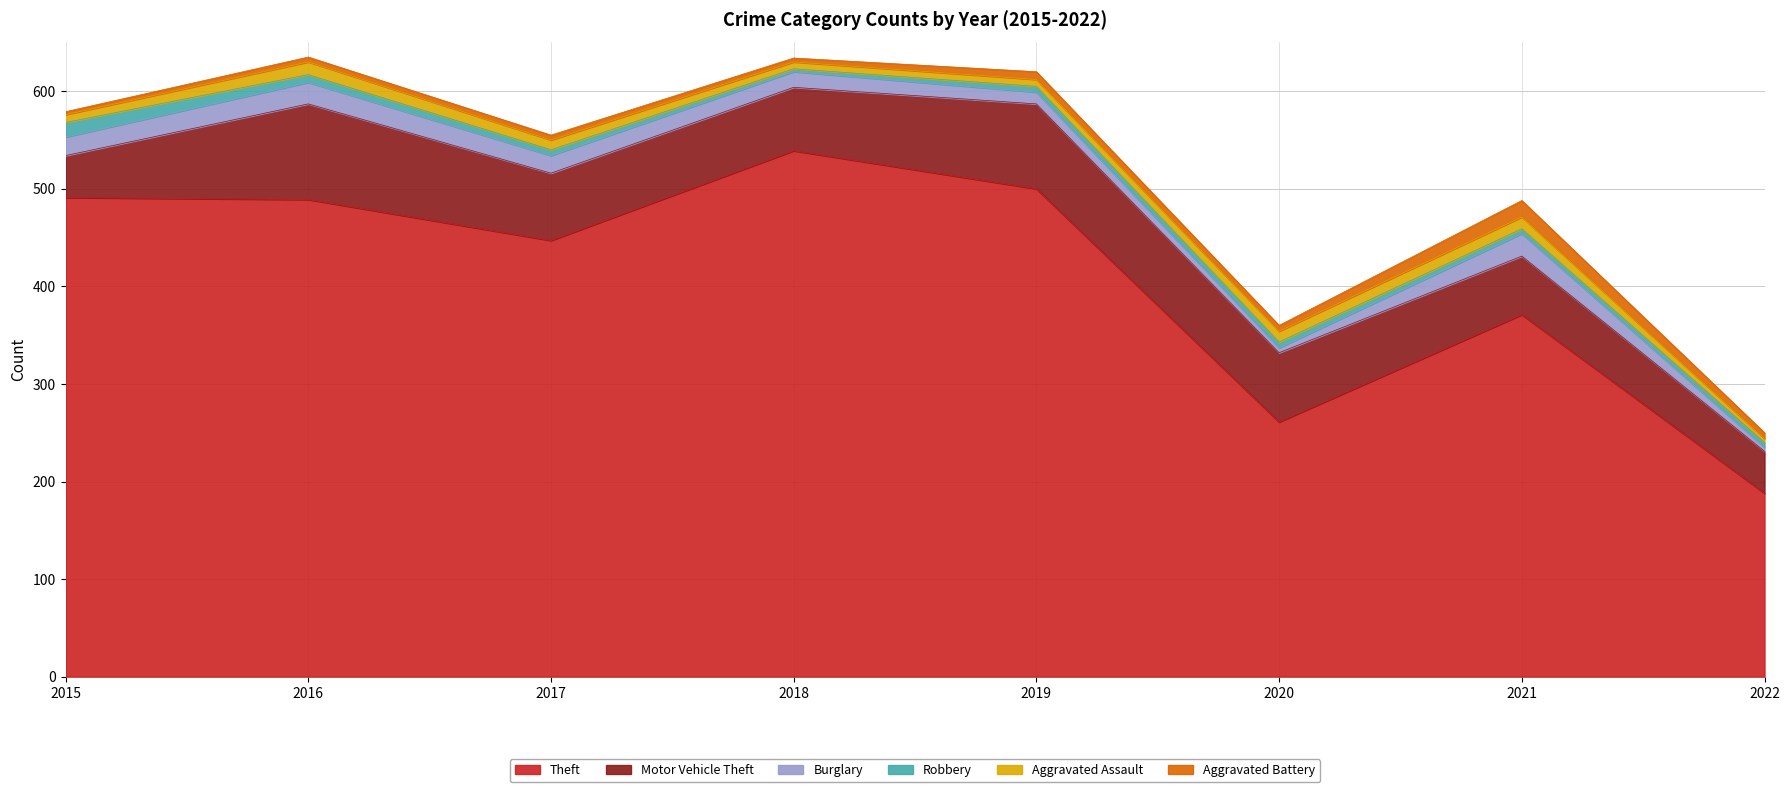

What is the value of the Aggravated Assault point at the 6th from the left?

11